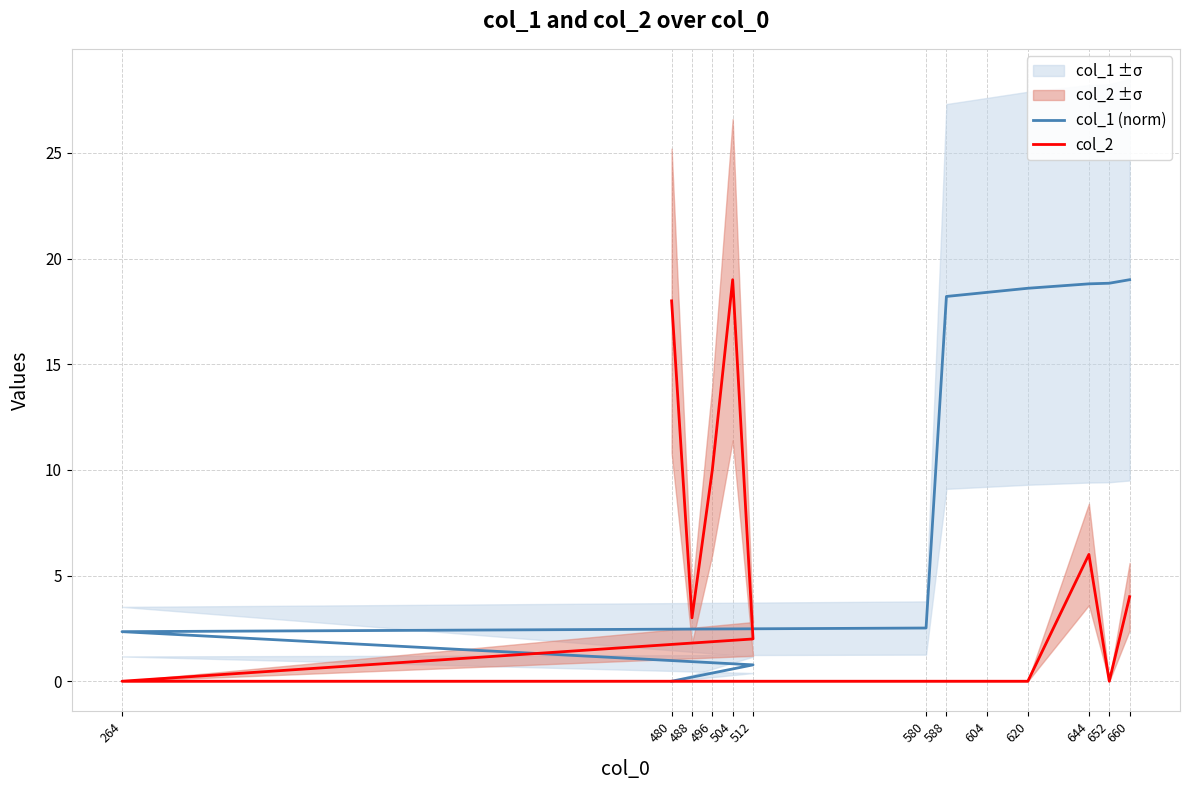

Which series has the largest total across all categories?

col_1 (norm)